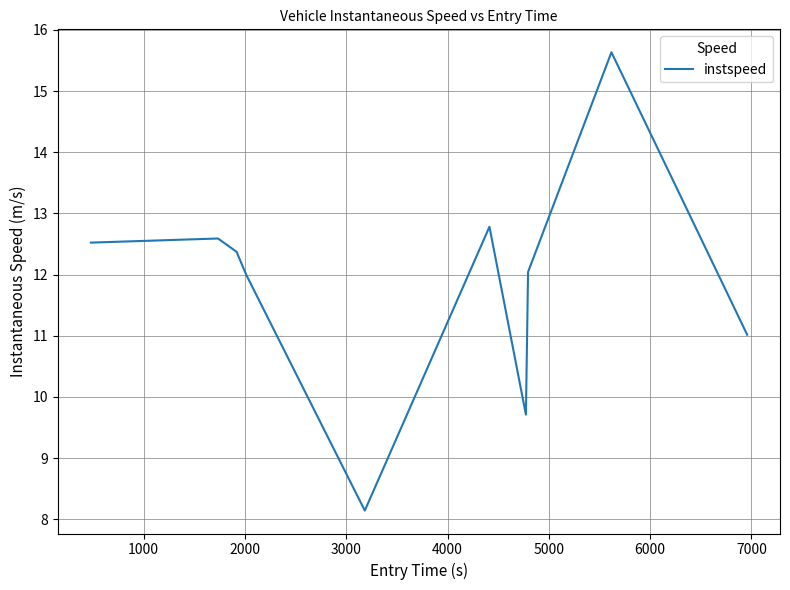

What is the smallest value displayed?

8.1